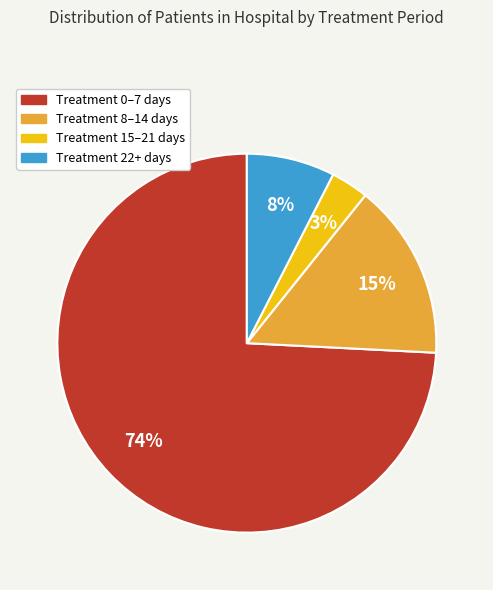

Is there a majority slice in this chart?

Yes